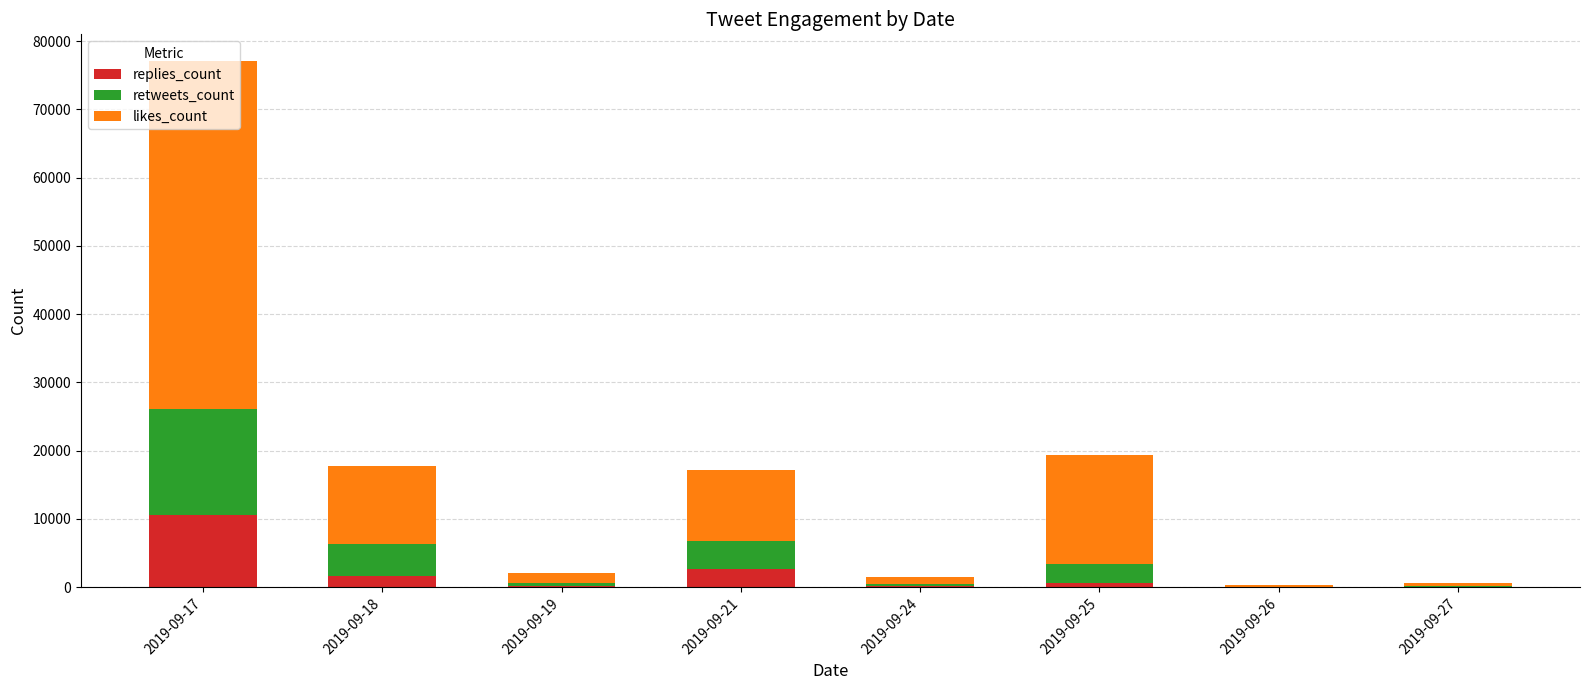

What is the sum of all replies_count values?

15825